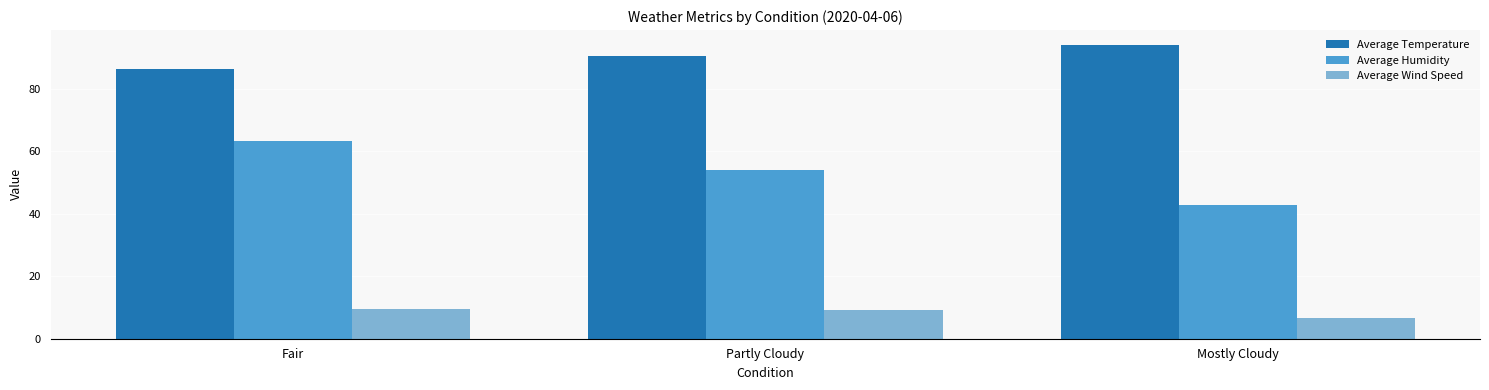

Rank the series by their maximum value, from lowest to highest.

Average Wind Speed, Average Humidity, Average Temperature